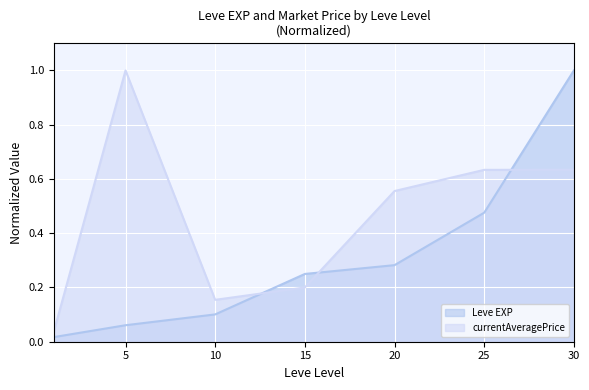

Read the Leve EXP value at 30.

1.0